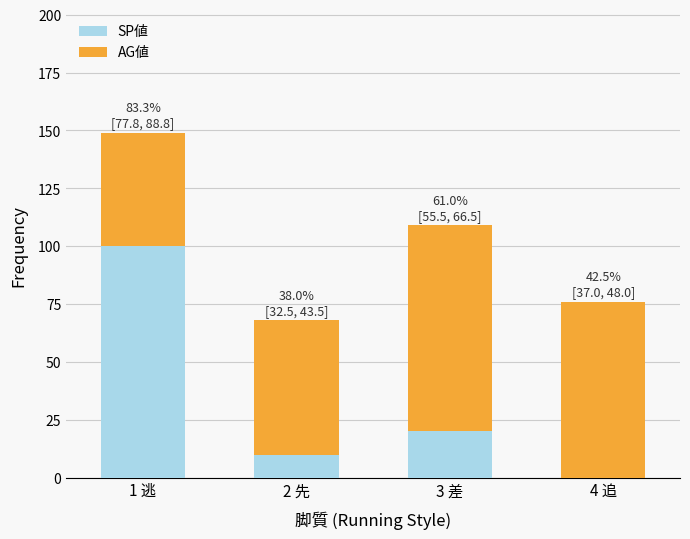

At which category is the sum across all series the highest?

1 逃